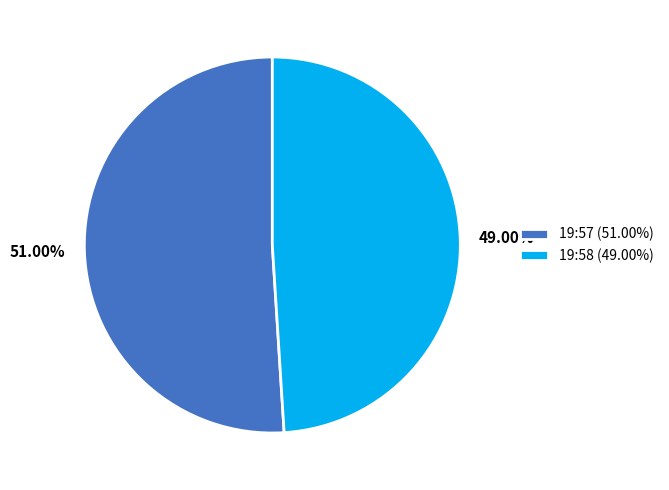

Is it true that 19:58 is 49% of the pie?

True